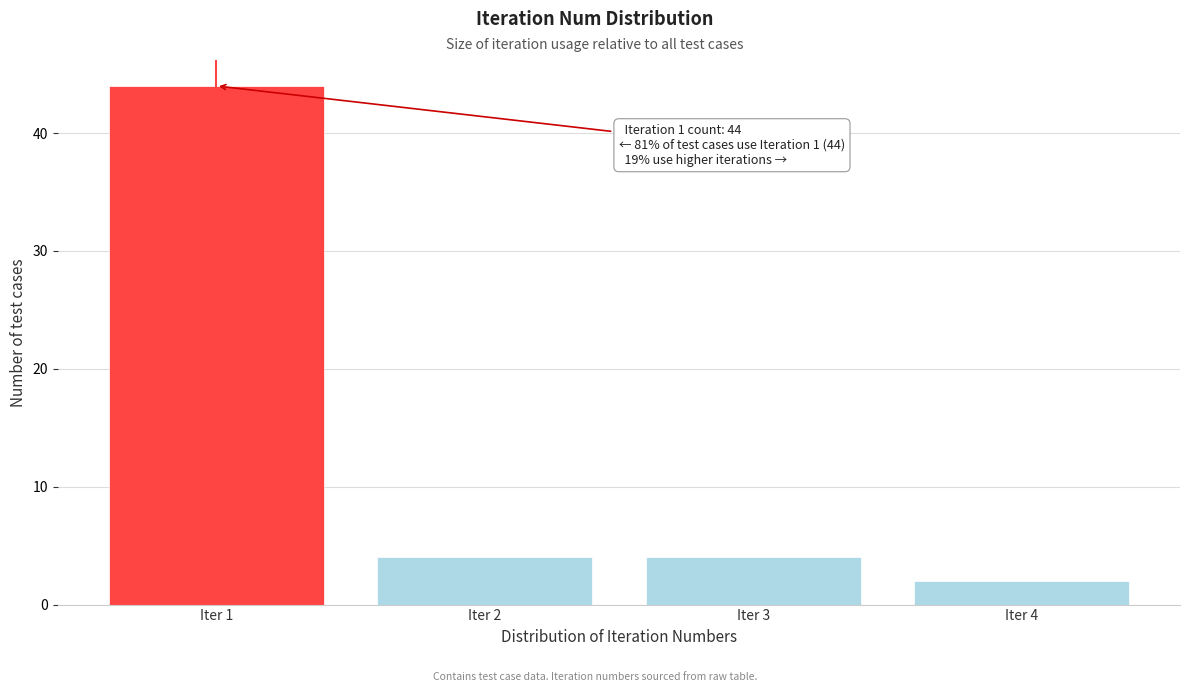

Reading left to right, transcribe all the data shown in this chart.

Iter 1=44	Iter 2=4	Iter 3=4	Iter 4=2